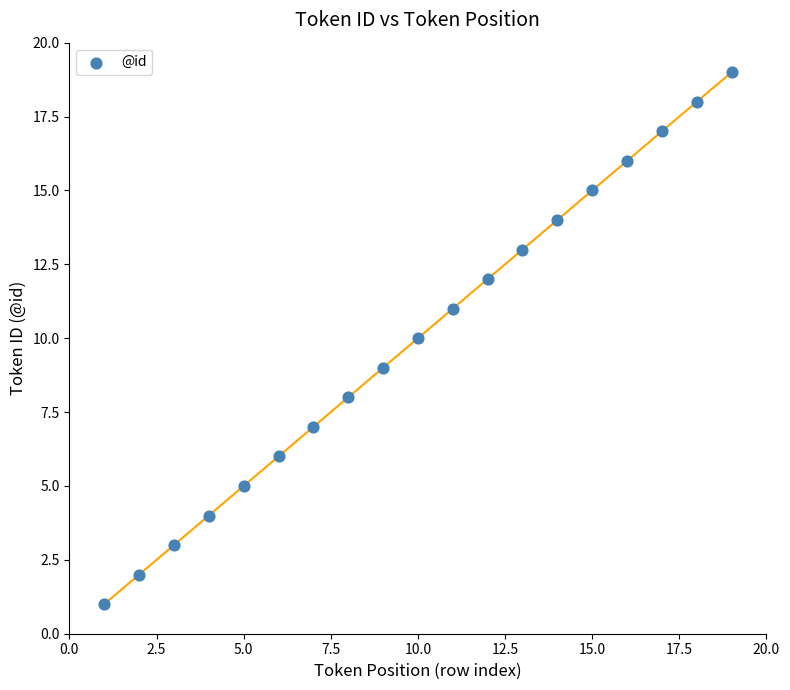

What is the range of Y values (max minus min)?

18